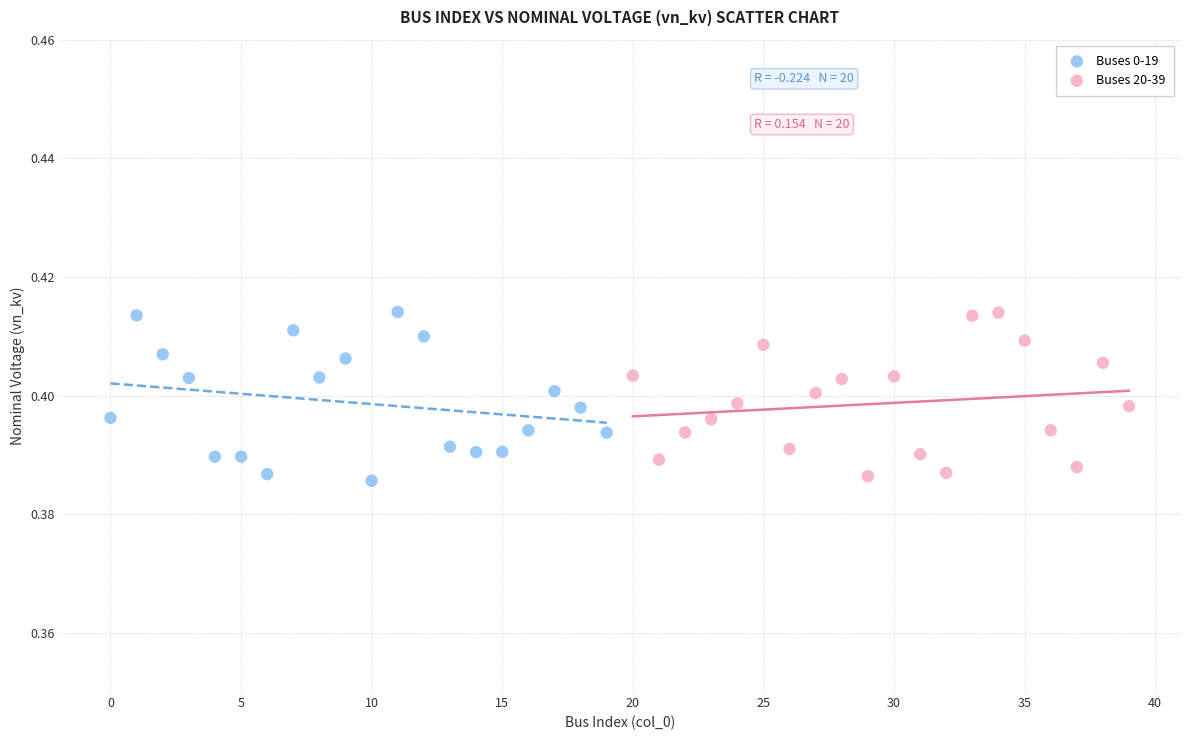

What are all the series names shown in the legend?

Buses 0-19, Buses 20-39